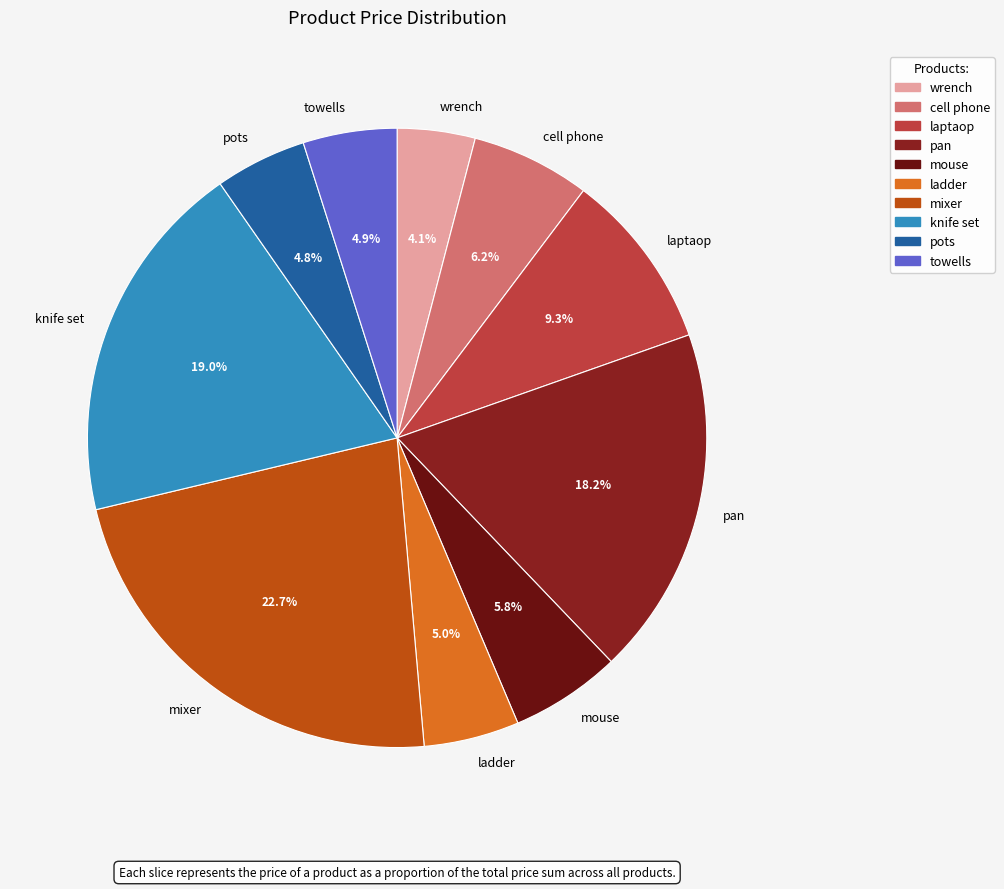

Which slice is the largest?

mixer